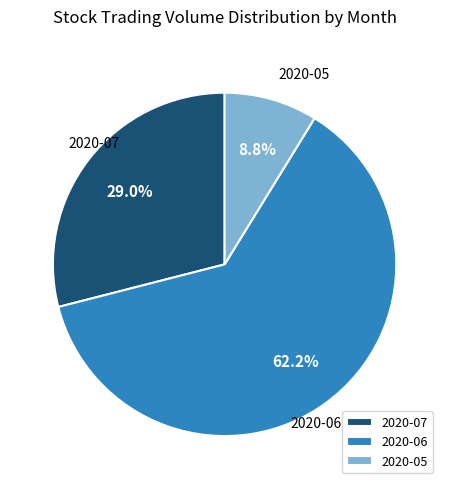

What is the smallest slice in the pie chart?

2020-05